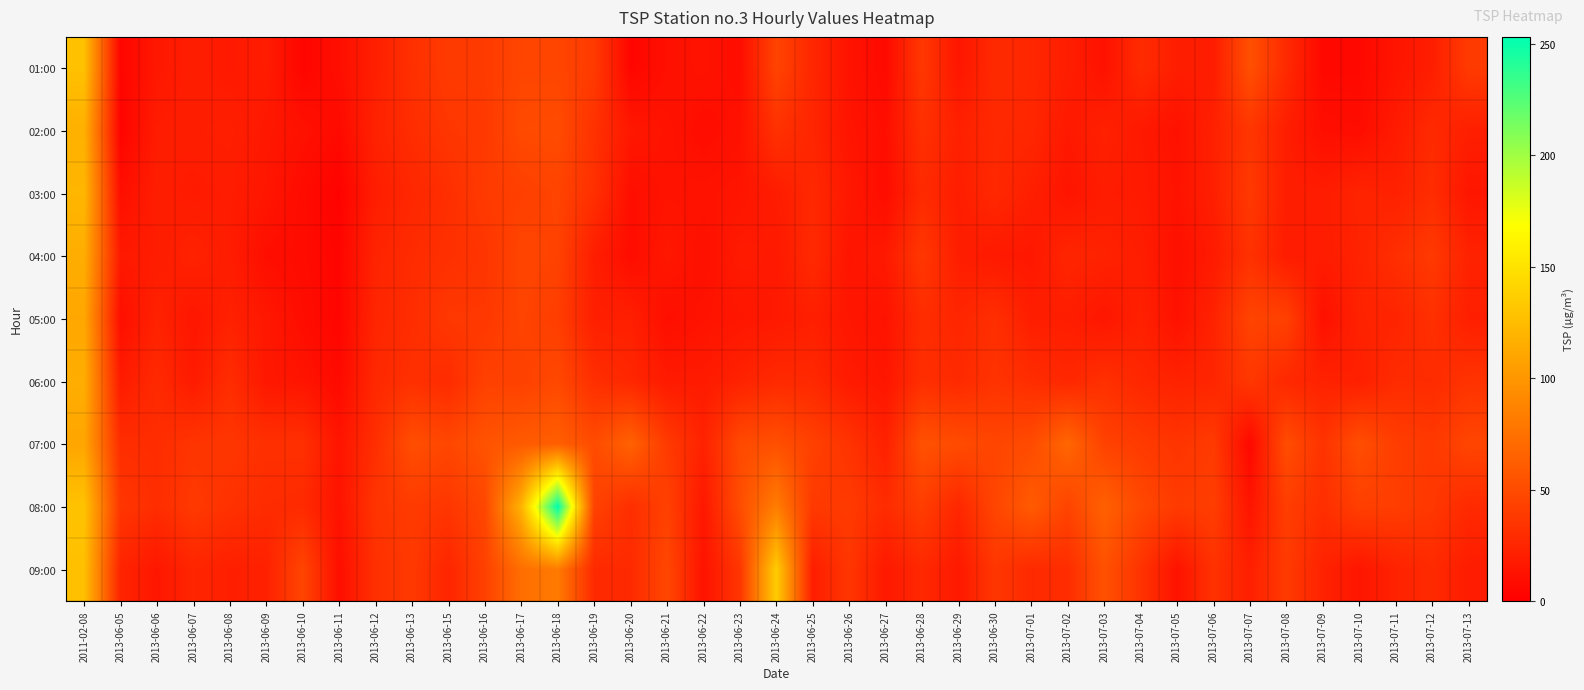

What is the difference between the highest and lowest values at 2013-06-16?

20